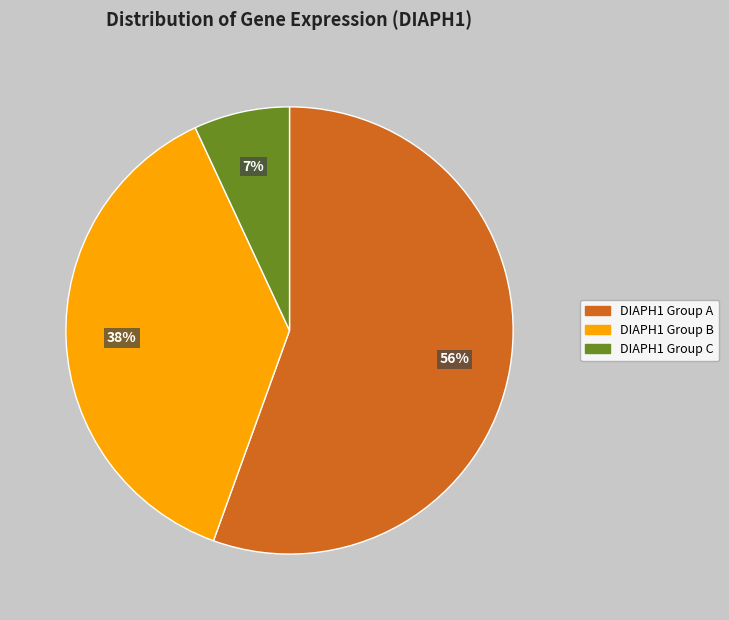

To the nearest percent, what is the average slice percentage?

33%